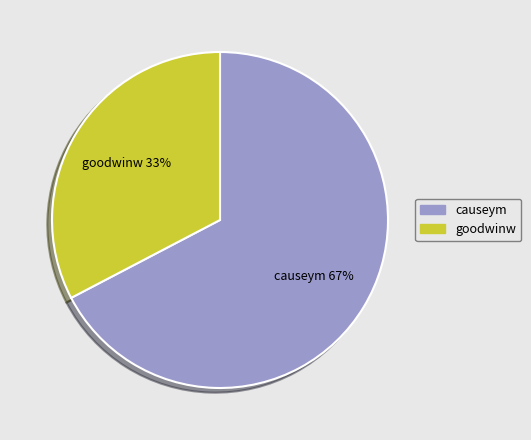

True or false: goodwinw accounts for 22% of the total.

False